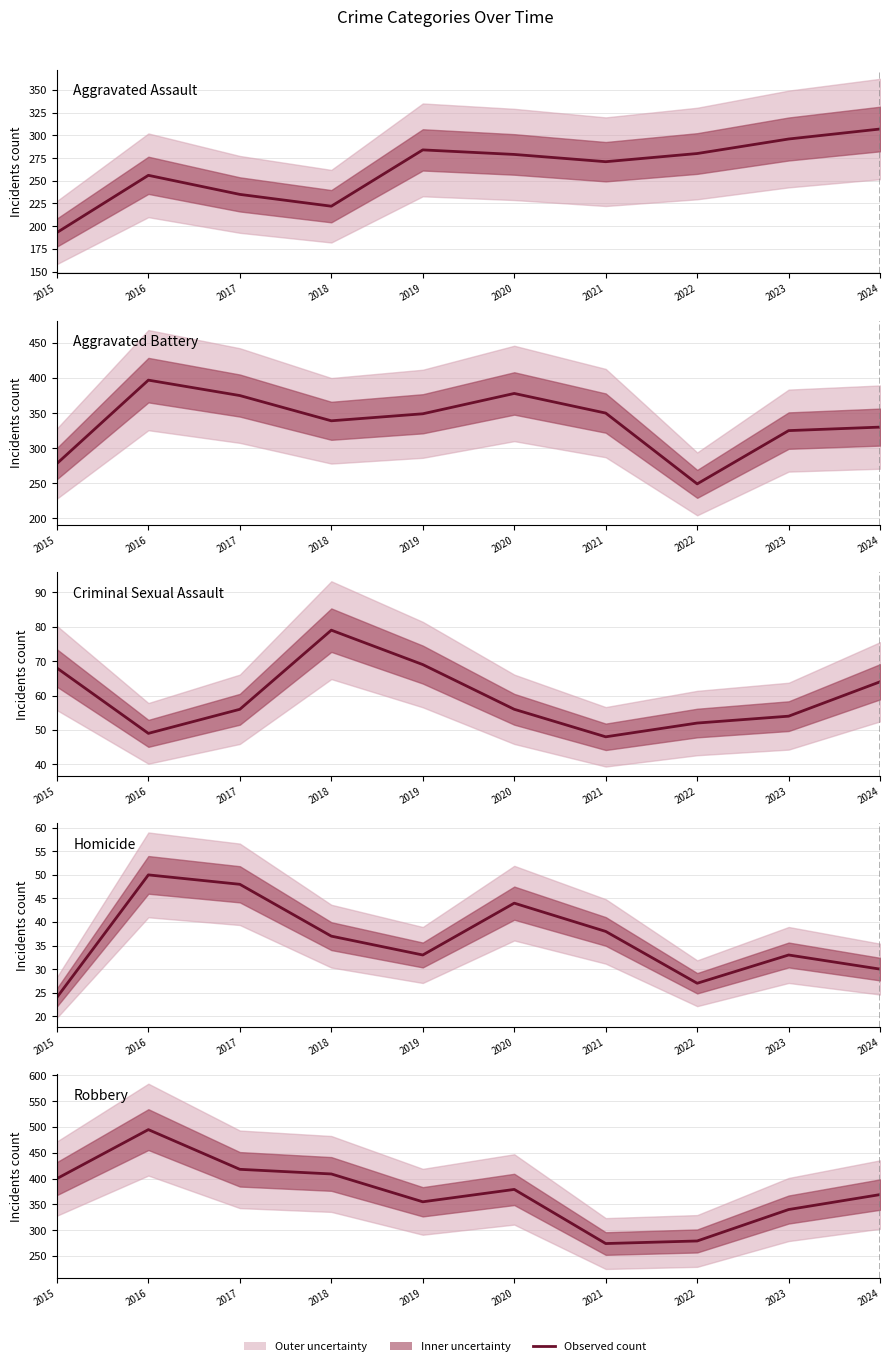

Rank the categories by Aggravated Assault value from lowest to highest.

2015, 2018, 2017, 2016, 2021, 2020, 2022, 2019, 2023, 2024